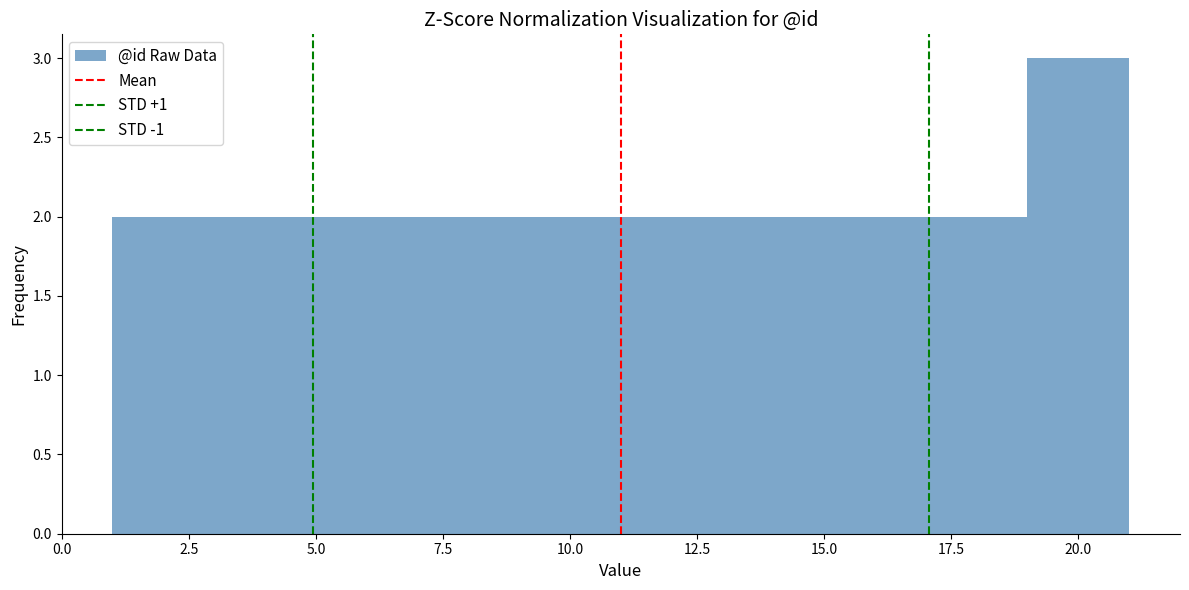

Reading left to right, list every bar in this chart as the range it spans on the x-axis followed by its height. The values are not printed on the chart, so give them approximately, as read against the axis.

1 to 3: 2
3 to 5: 2
5 to 7: 2
7 to 9: 2
9 to 11: 2
11 to 13: 2
13 to 15: 2
15 to 17: 2
17 to 19: 2
19 to 21: 3